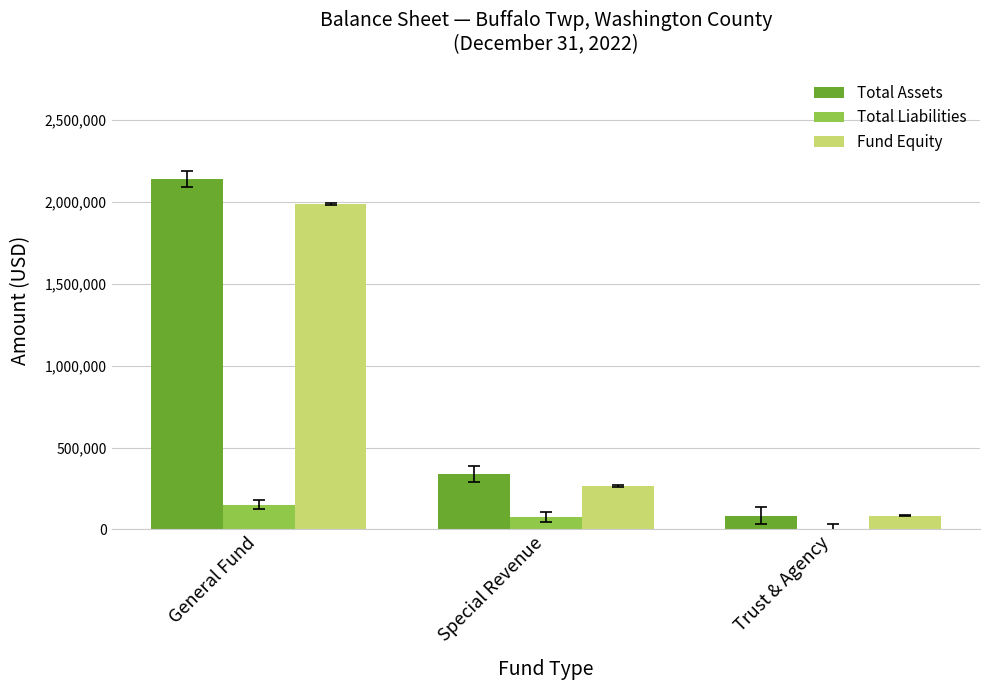

Which series has the largest range (max minus min)?

Total Assets